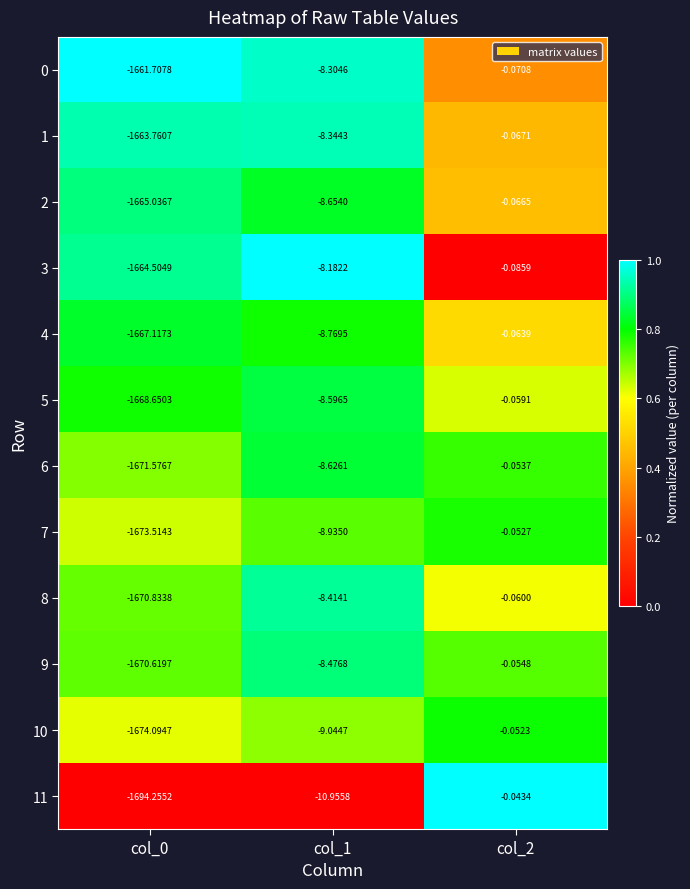

Rank the series at col_1 from highest to lowest value.

3, 0, 1, 8, 9, 5, 6, 2, 4, 7, 10, 11